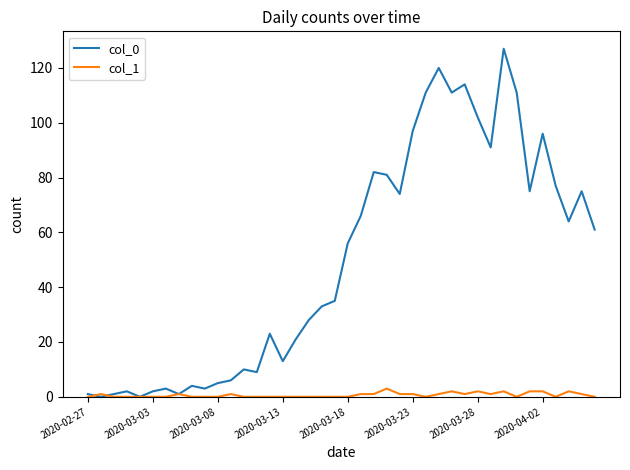

Rank the series by their average value, from highest to lowest.

col_0, col_1